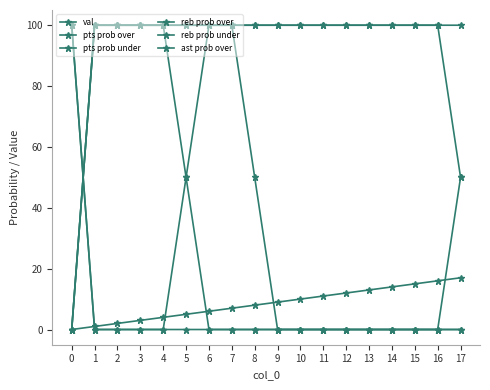

How many values in the val series are below 9?

9